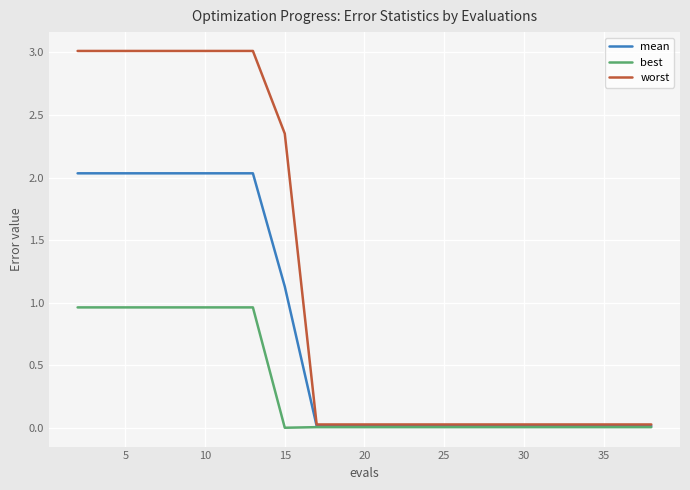

What are all the series names shown in the legend?

mean, best, worst